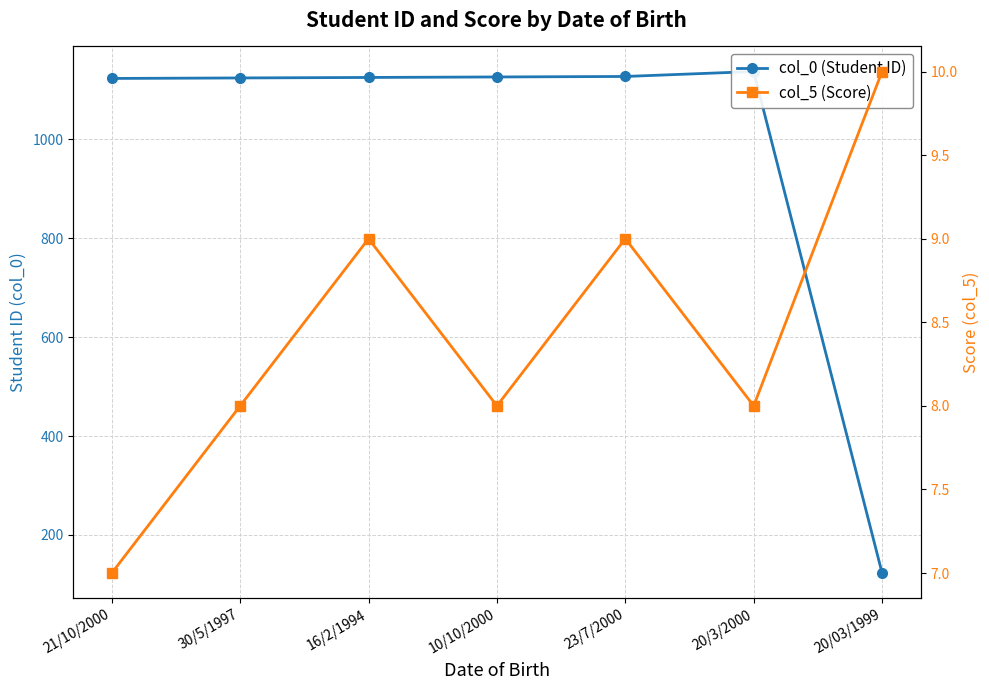

The col_0 (Student ID) series shows 123 at 20/03/1999. True or false?

True